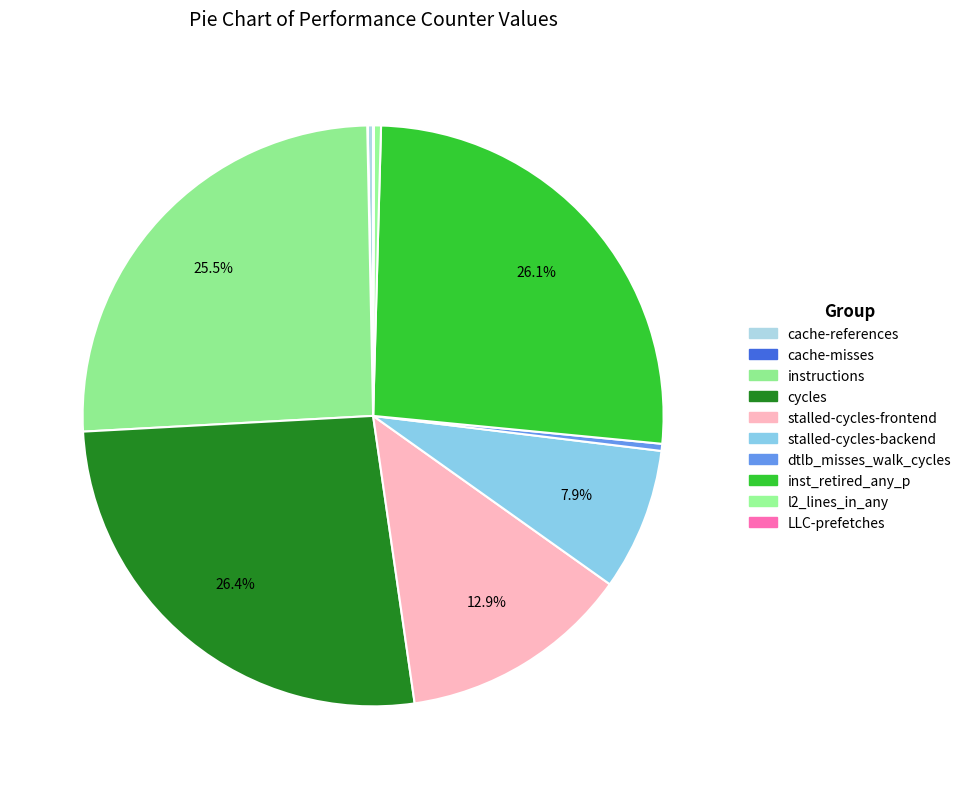

Rank the categories by value from highest to lowest.

cycles, inst_retired_any_p, instructions, stalled-cycles-frontend, stalled-cycles-backend, dtlb_misses_walk_cycles, l2_lines_in_any, cache-references, LLC-prefetches, cache-misses